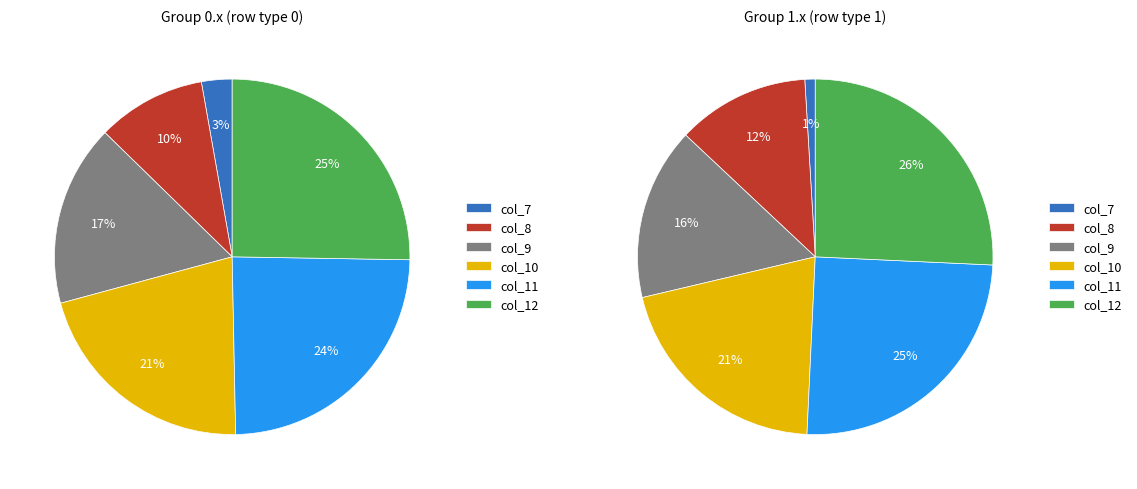

The col_9 slice represents 17% of the pie. True or false?

True